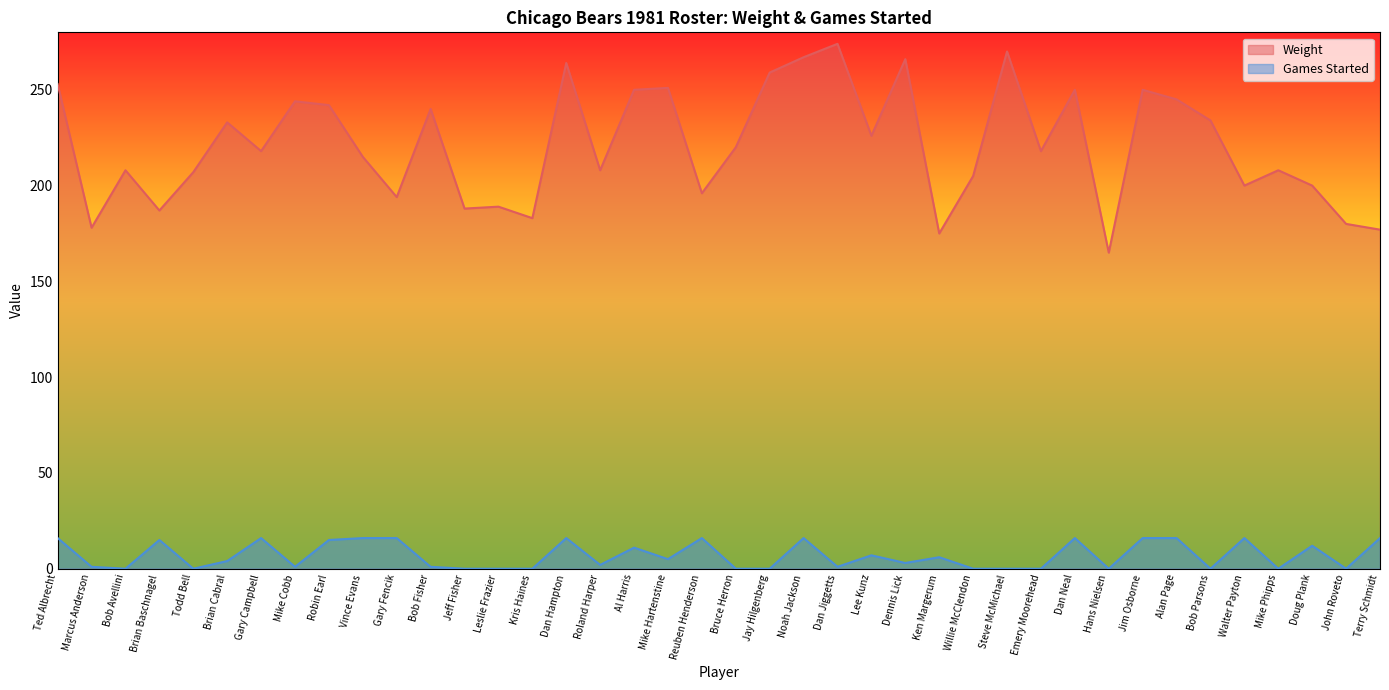

Which category has the lowest value in the Games Started series?

Bob Avellini